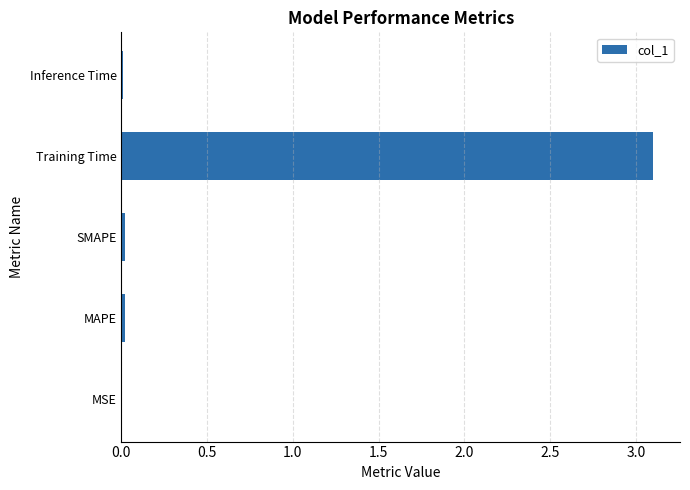

Which label corresponds to the largest value in the chart?

Training Time